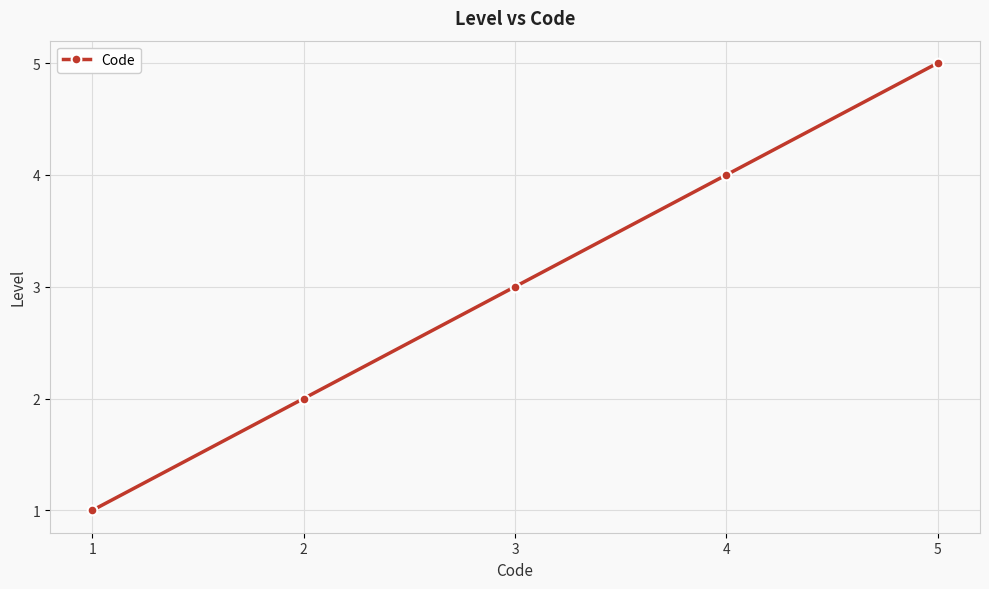

At which label is the value closest to 3?

3